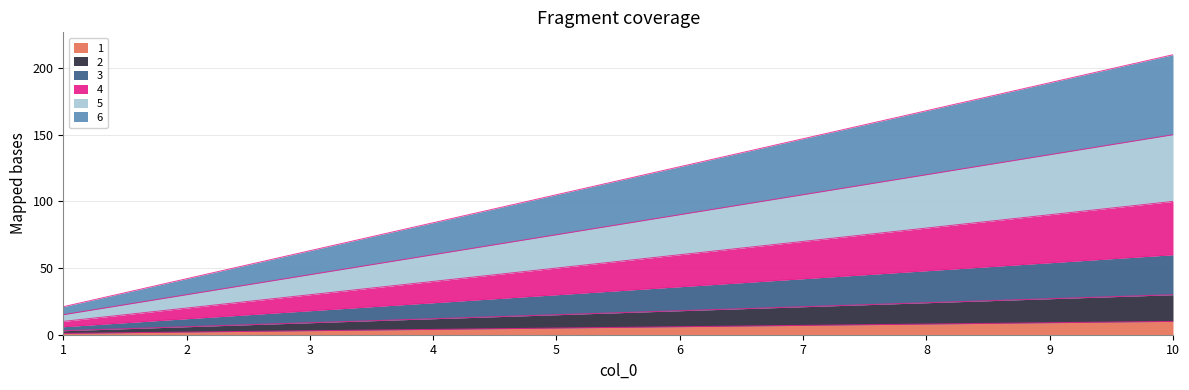

Does the chart display data point markers on the line(s)?

No